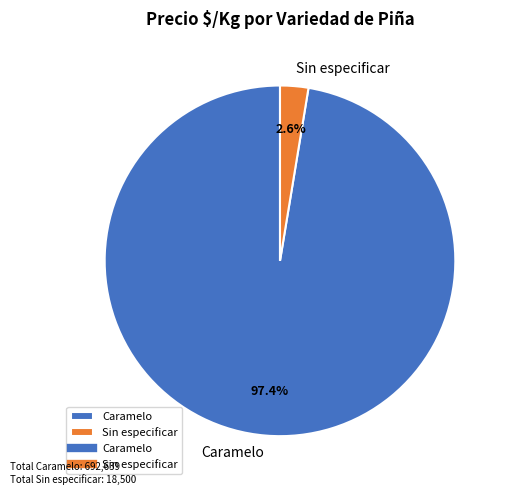

Which category has the biggest portion of the pie?

Caramelo